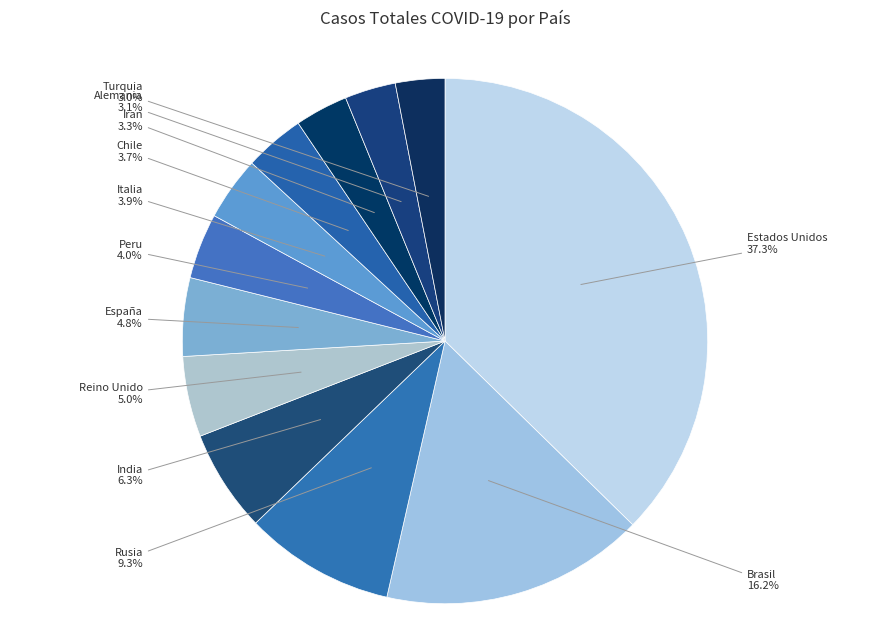

Does India account for over 50% of the chart?

No